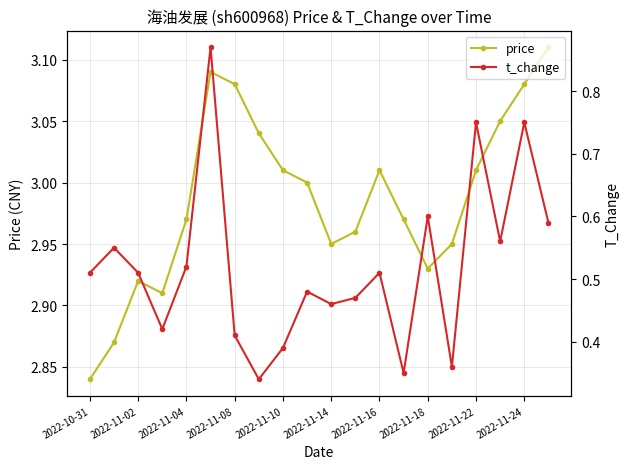

Reading left to right, list all the values displayed in this chart.

price: 2.8	2.9	2.9	2.9	3.0	3.1	3.1	3.0	3.0	3.0	3.0	3.0	3.0	3.0	2.9	3.0	3.0	3.0	3.1	3.1
t_change: 0.5	0.6	0.5	0.4	0.5	0.9	0.4	0.3	0.4	0.5	0.5	0.5	0.5	0.3	0.6	0.4	0.8	0.6	0.8	0.6